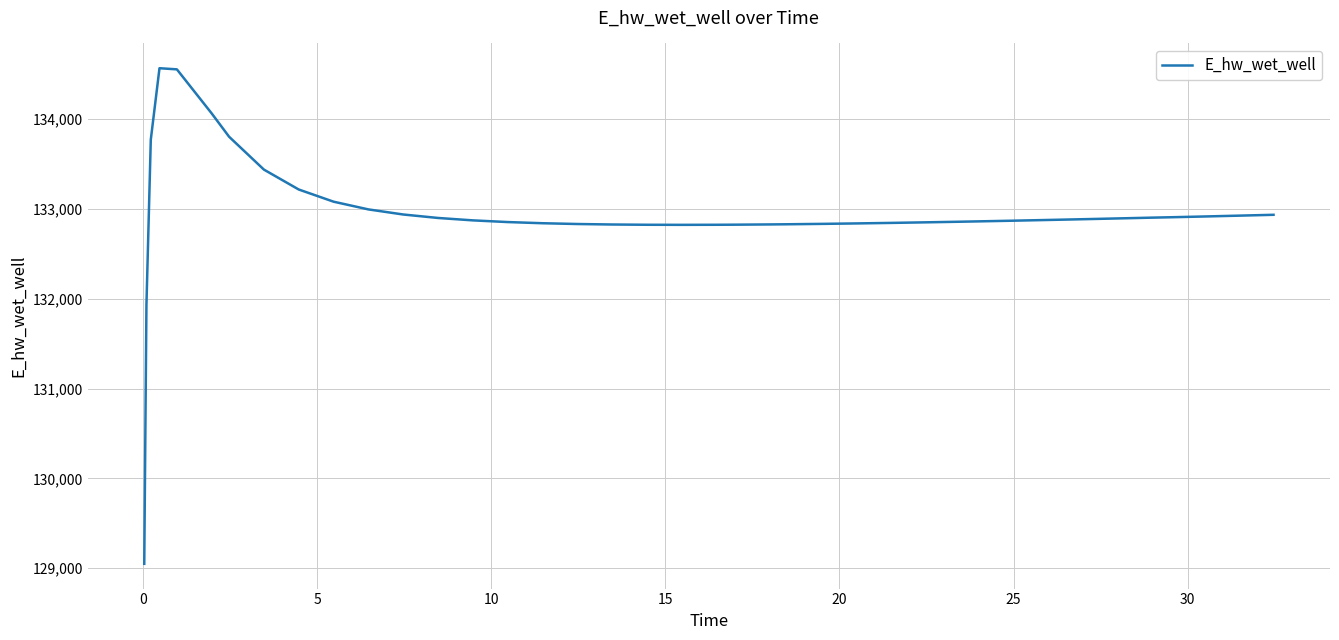

What is the smallest value displayed?

129048.2